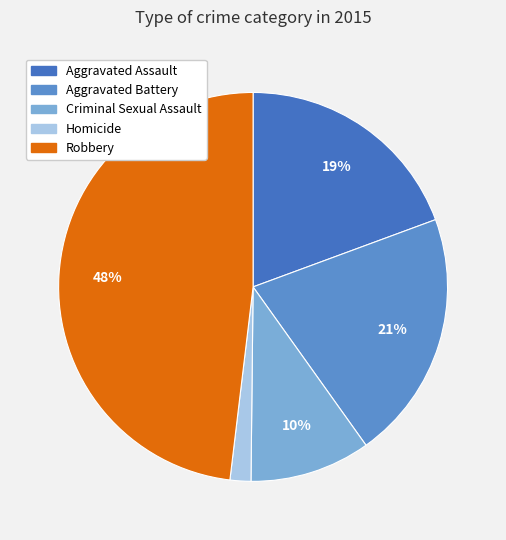

Is there a majority slice in this chart?

No